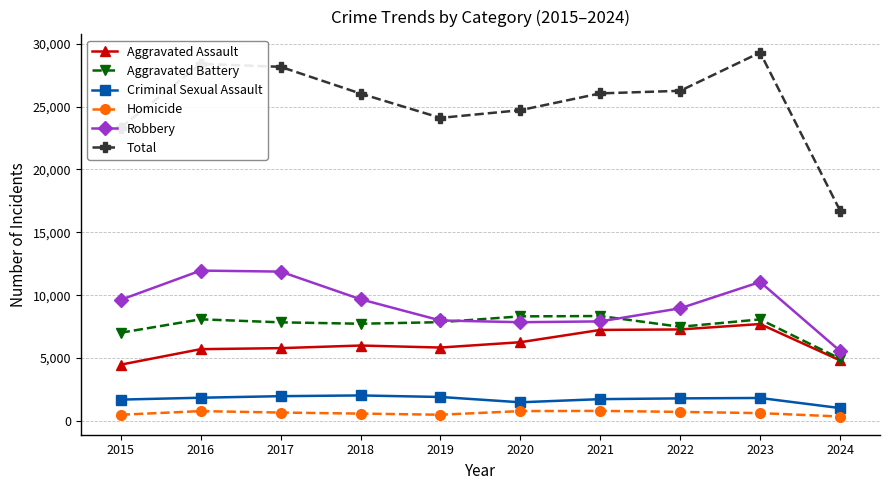

Which series has the widest spread of values?

Total